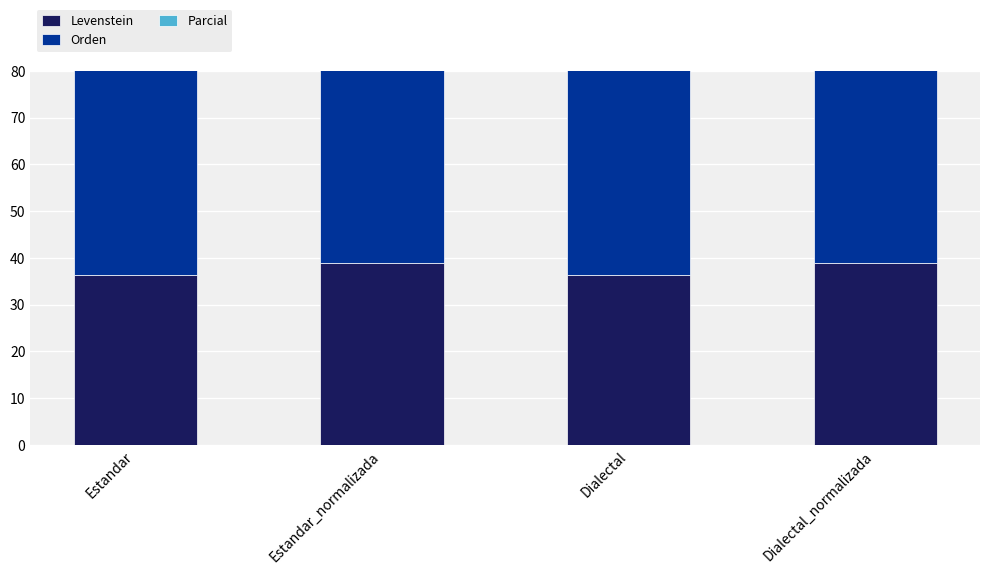

Is it true that Orden equals 53.3 at Estandar_normalizada?

True